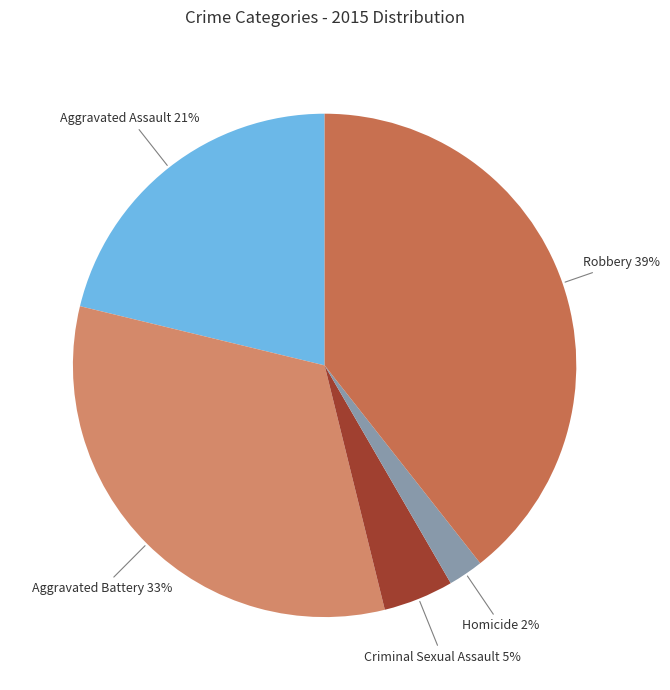

Count the number of slices in the pie.

5